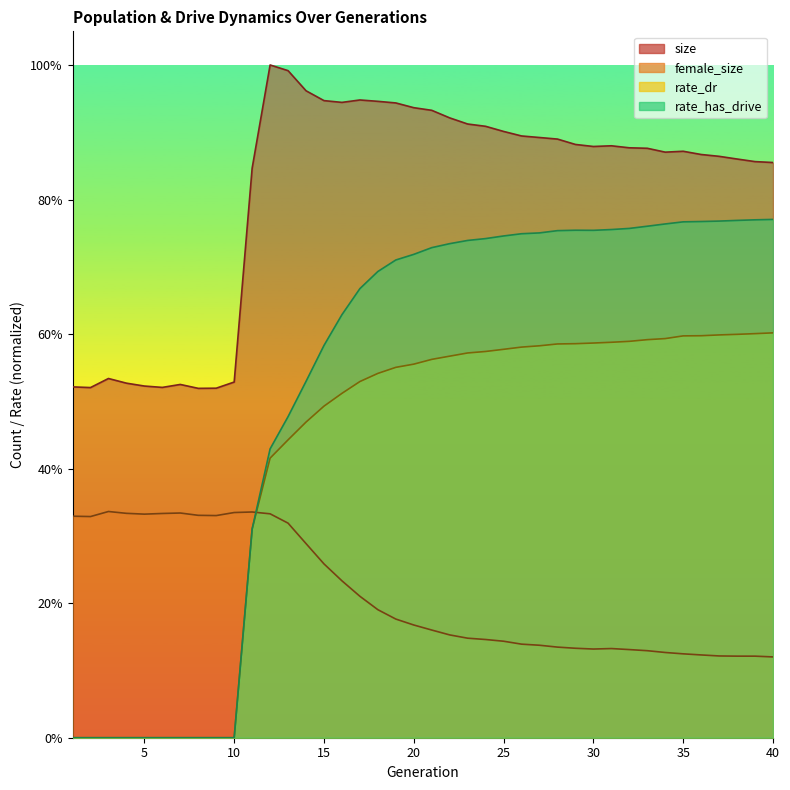

True or false: rate_dr and size cross at least once.

False